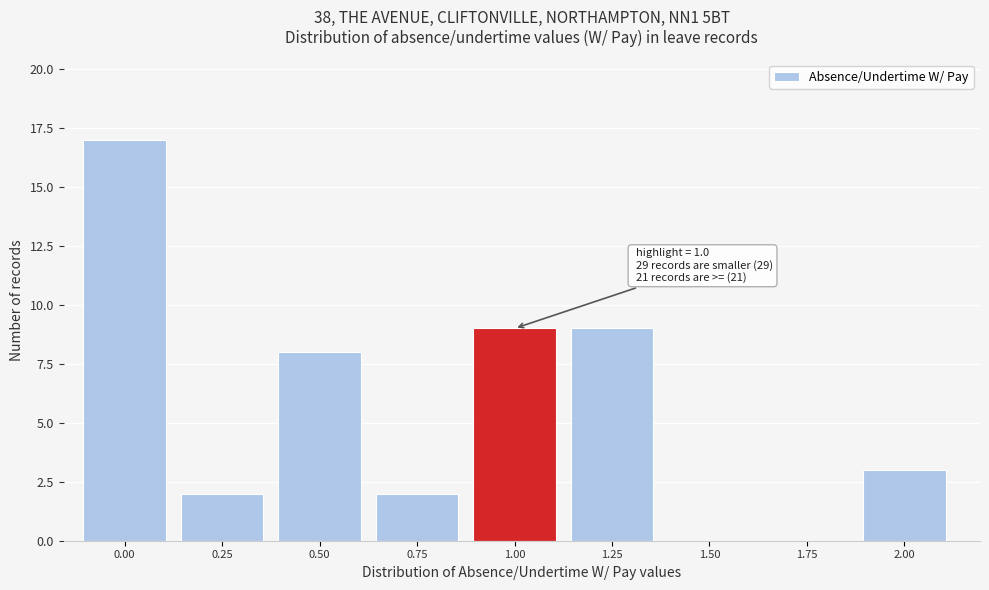

Reading left to right, extract all data points from this chart.

0.00=17	0.25=2	0.50=8	0.75=2	1.00=9	1.25=9	1.50=0	1.75=0	2.00=3